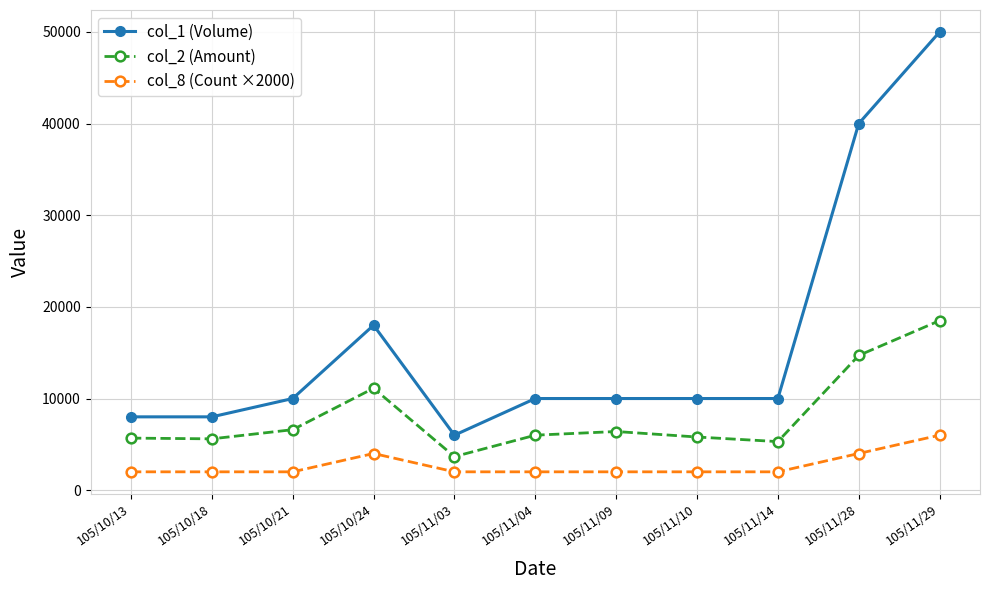

Count the number of data series in this chart.

3